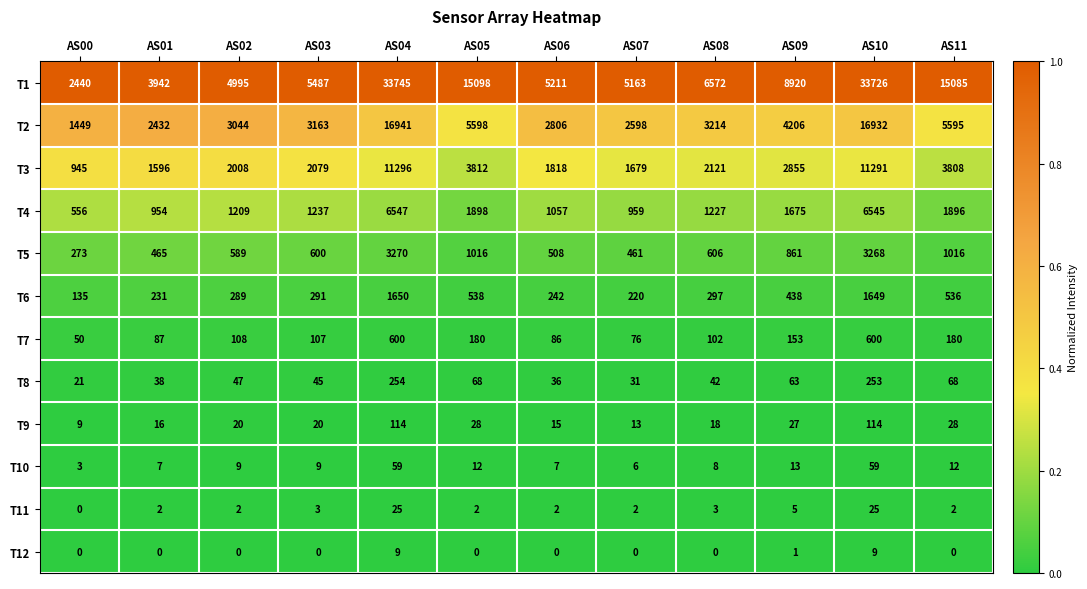

Which series changed the most between AS05 and AS11?

T1